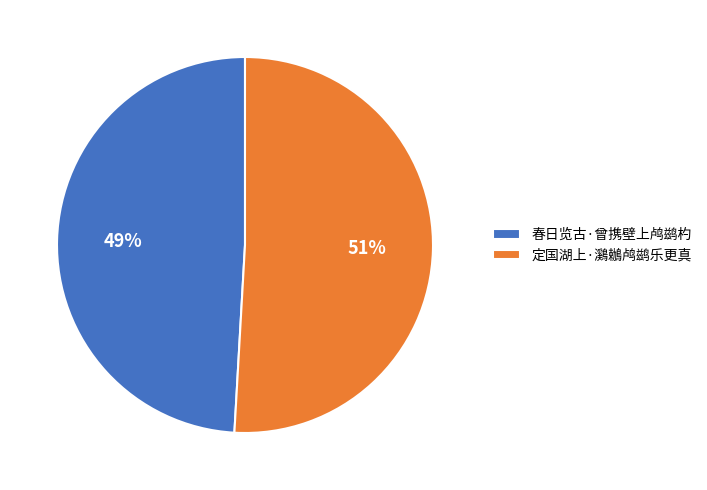

How many slices are in this pie chart?

2